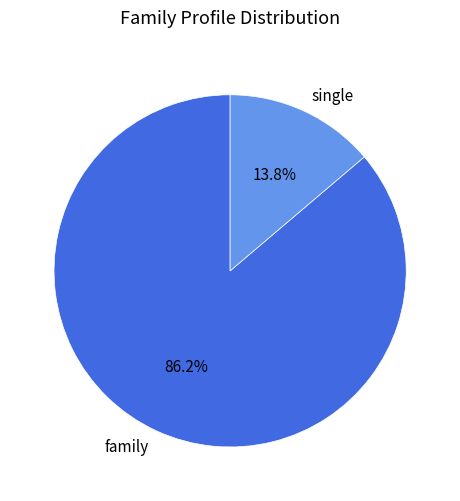

Between single and family, which is larger?

family